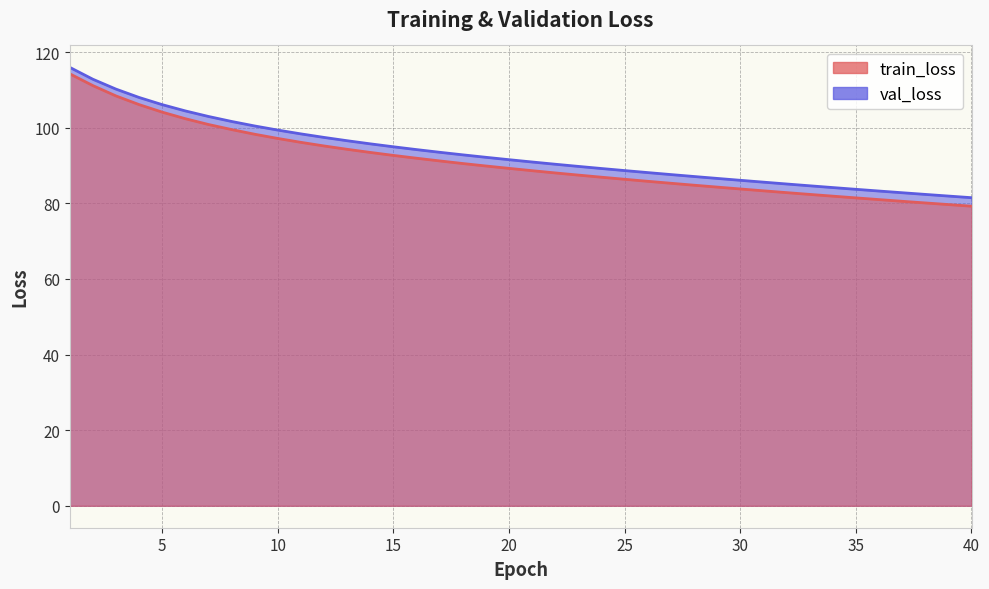

Reading right to left, list all the values displayed in this chart.

train_loss: 40=79.2	39=79.7	38=80.1	37=80.5	36=81.0	35=81.4	34=81.9	33=82.4	32=82.8	31=83.3	30=83.8	29=84.3	28=84.8	27=85.3	26=85.8	25=86.4	24=86.9	23=87.5	22=88.0	21=88.6	20=89.2	19=89.9	18=90.5	17=91.2	16=91.9	15=92.7	14=93.5	13=94.3	12=95.2	11=96.1	10=97.1	9=98.3	8=99.5	7=100.8	6=102.4	5=104.1	4=106.1	3=108.4	2=111.1	1=114.2
val_loss: 40=81.5	39=81.9	38=82.4	37=82.8	36=83.2	35=83.7	34=84.2	33=84.6	32=85.1	31=85.6	30=86.1	29=86.6	28=87.1	27=87.6	26=88.1	25=88.7	24=89.2	23=89.8	22=90.3	21=90.9	20=91.5	19=92.2	18=92.8	17=93.5	16=94.2	15=94.9	14=95.7	13=96.5	12=97.4	11=98.4	10=99.4	9=100.5	8=101.6	7=103.0	6=104.4	5=106.1	4=108.0	3=110.2	2=112.8	1=116.0